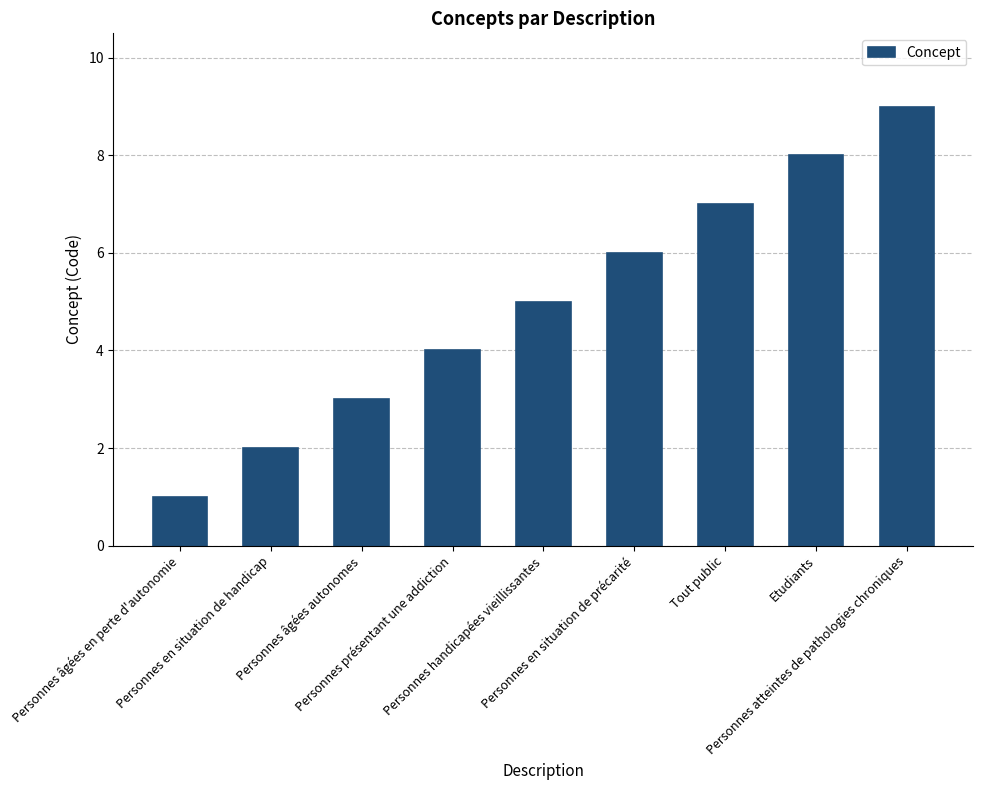

What is the average value?

5